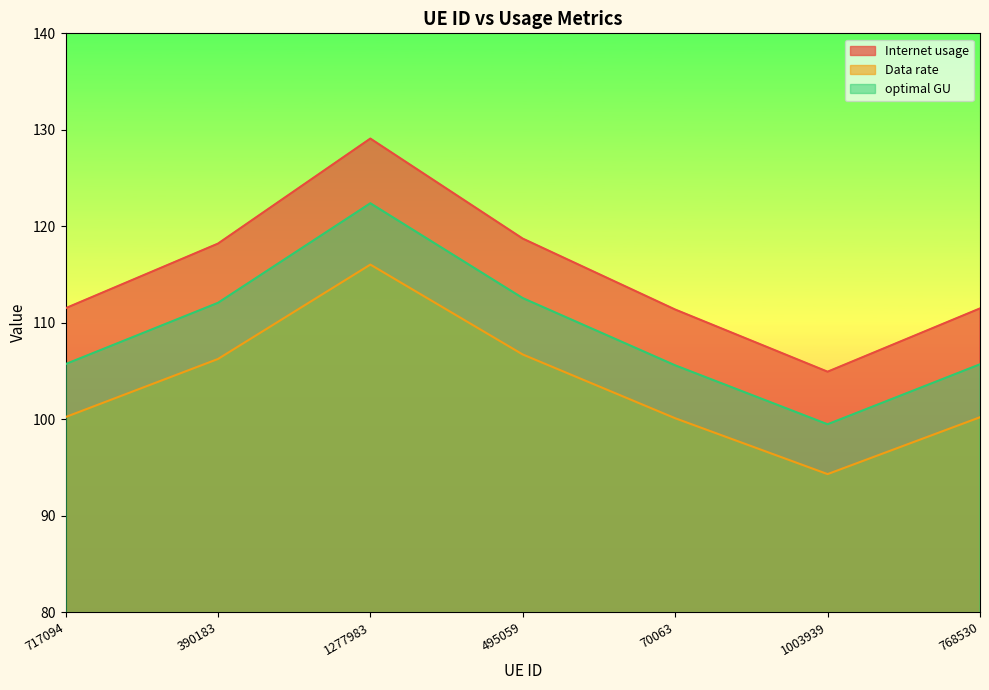

Does the chart have visible grid lines?

No